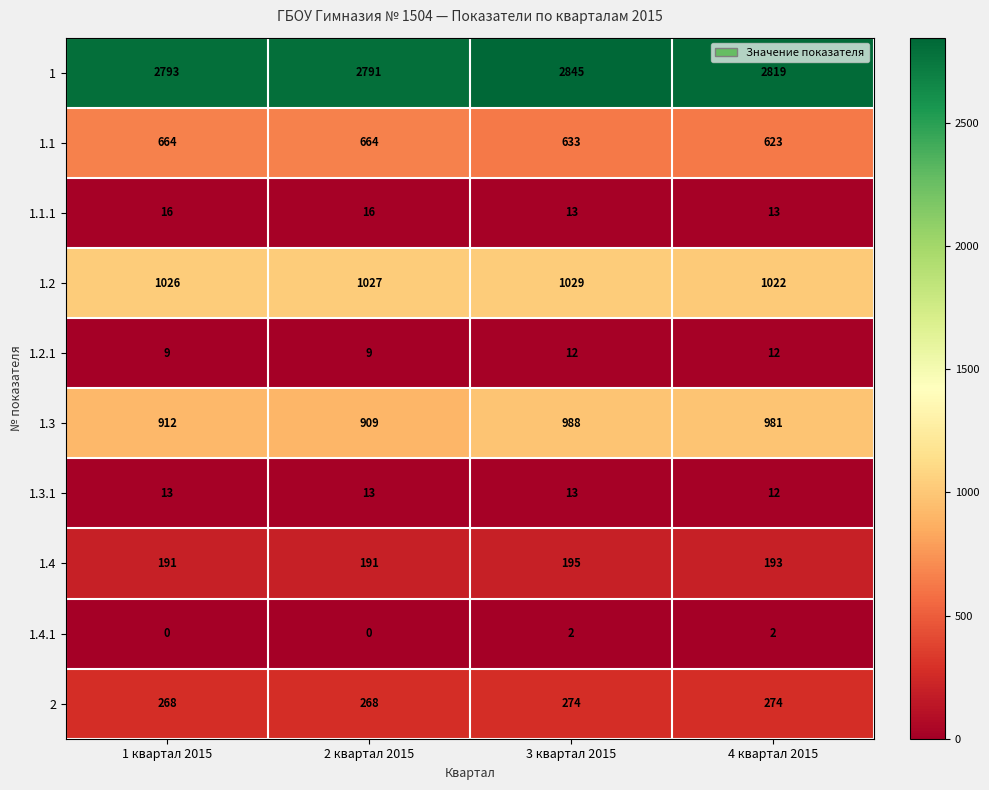

At which label is 1.3.1 closest to 12?

4 квартал 2015